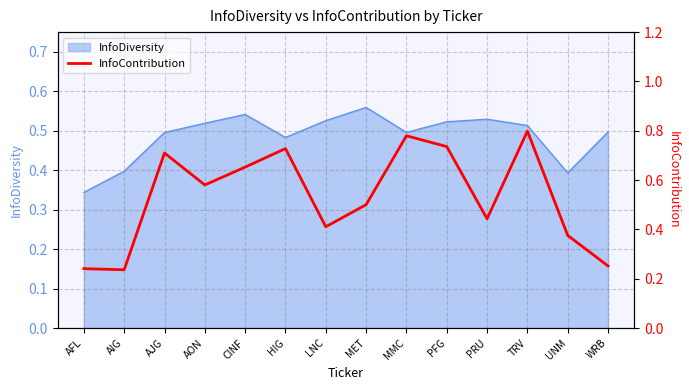

Reading right to left, what are all the values shown in this chart?

WRB=0.3	UNM=0.4	TRV=0.8	PRU=0.4	PFG=0.7	MMC=0.8	MET=0.5	LNC=0.4	HIG=0.7	CINF=0.7	AON=0.6	AJG=0.7	AIG=0.2	AFL=0.2